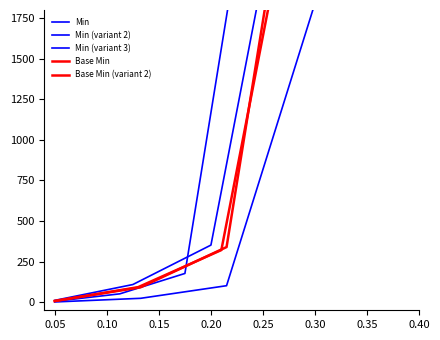

True or false: Base Min and Min (variant 3) cross at least once.

False